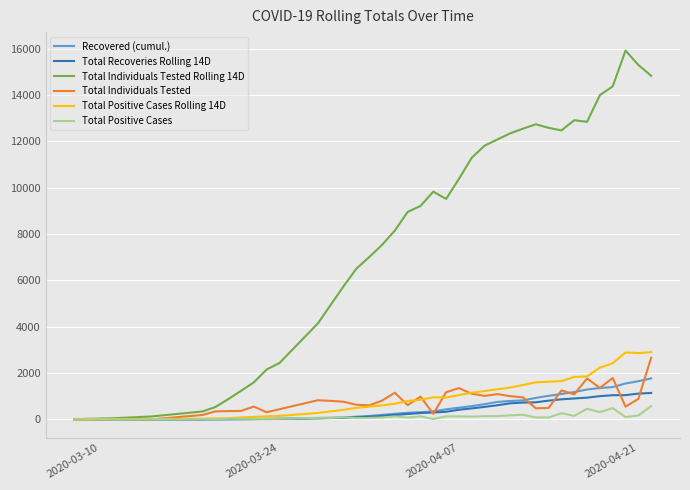

What is the greatest value displayed?

15926